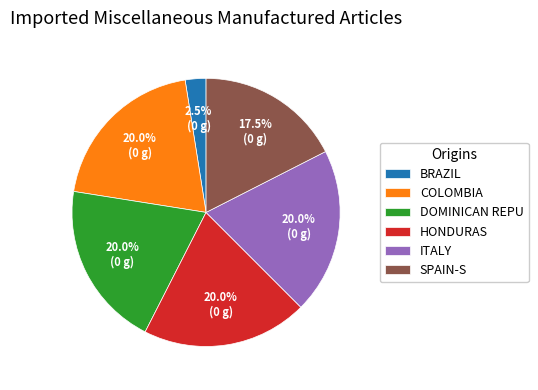

Does SPAIN-S account for over 50% of the chart?

No